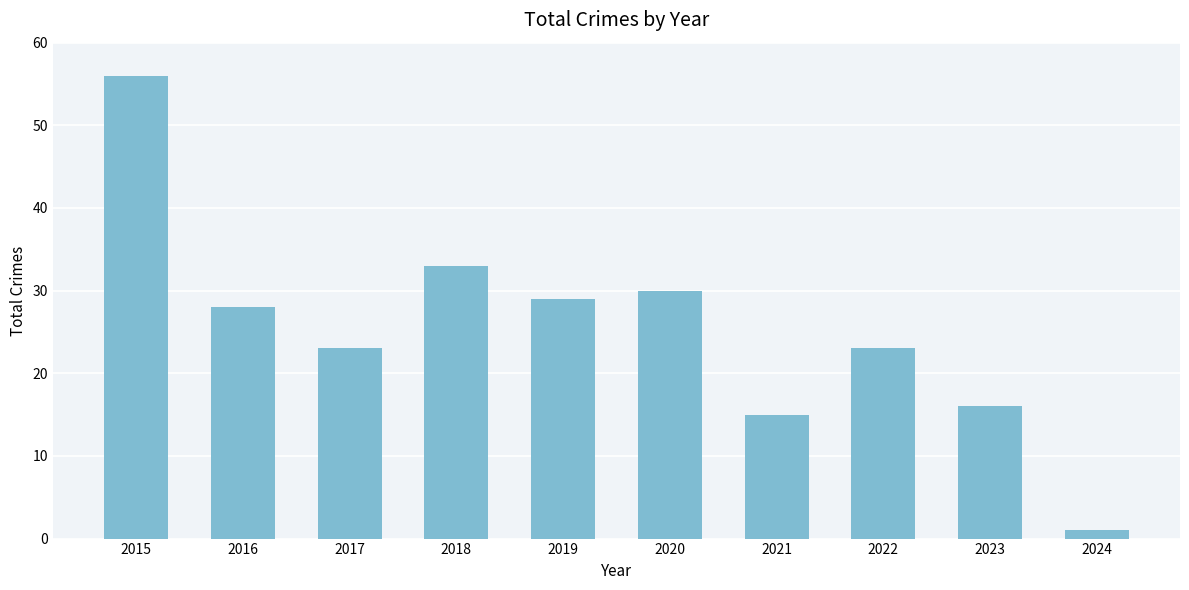

True or false: the data shows 10 at 2021.

False